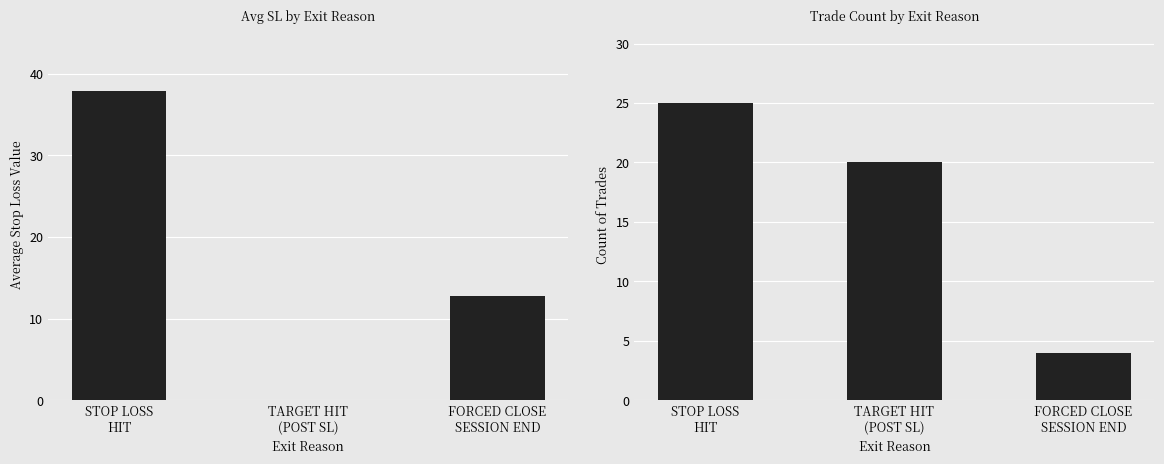

How many values in the Avg SL Value series are below 12?

1